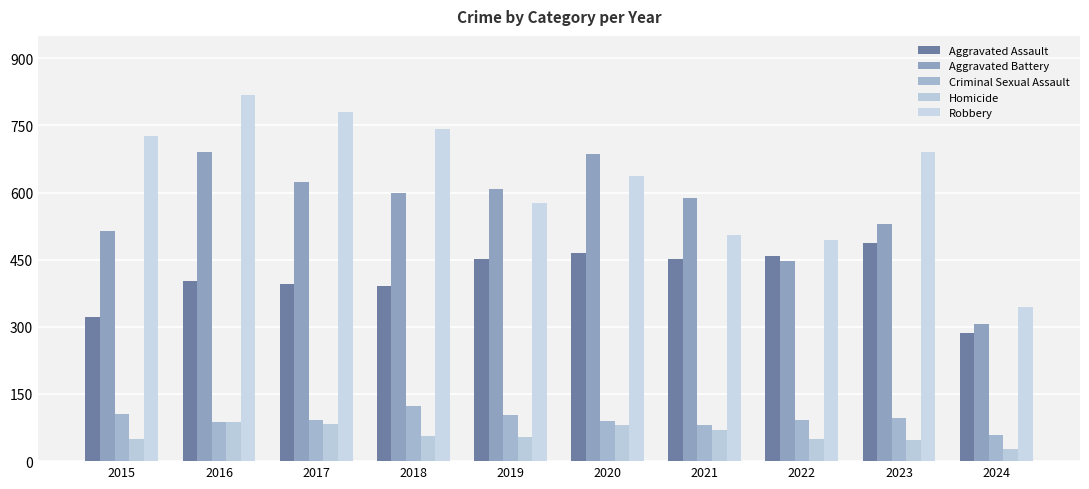

Is it true that Criminal Sexual Assault equals 51 at 2022?

False